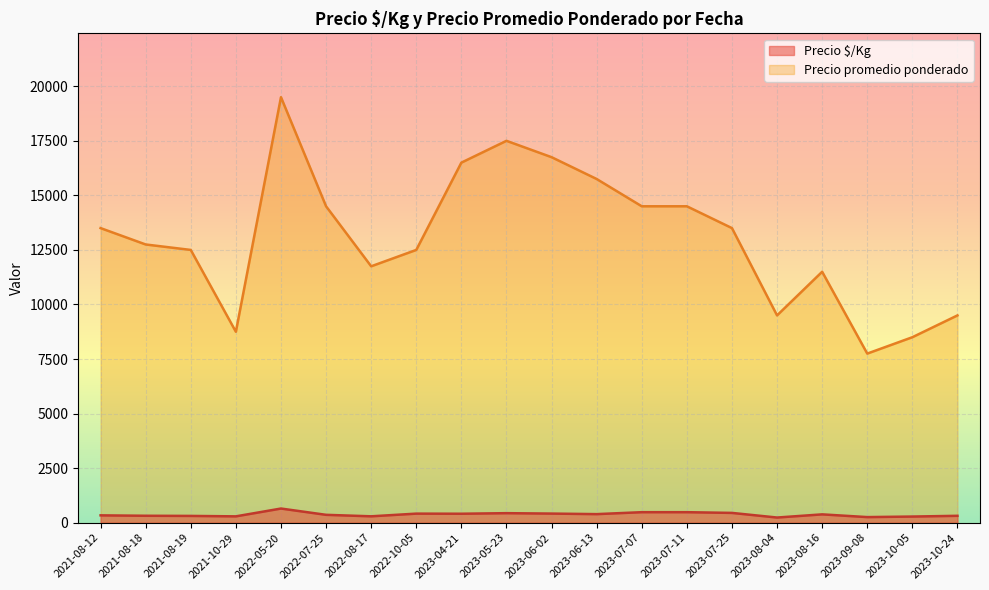

The value of Precio $/Kg at 2023-08-16 is 383. True or false?

True